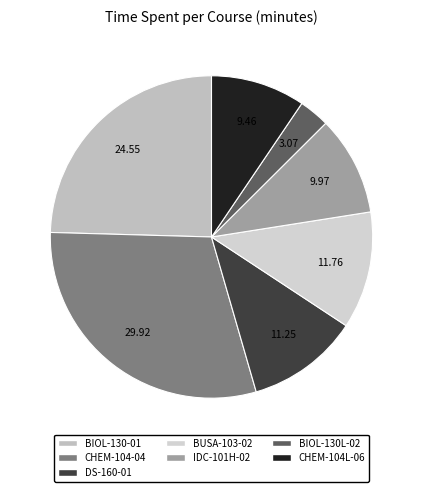

To the nearest percent, what portion does CHEM-104L-06 represent?

9%